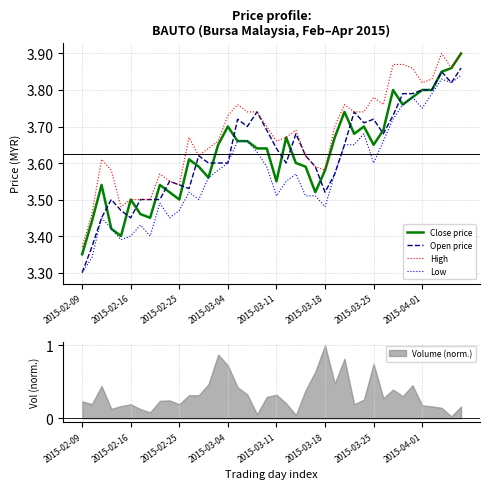

True or false: High and Low cross at least once.

False